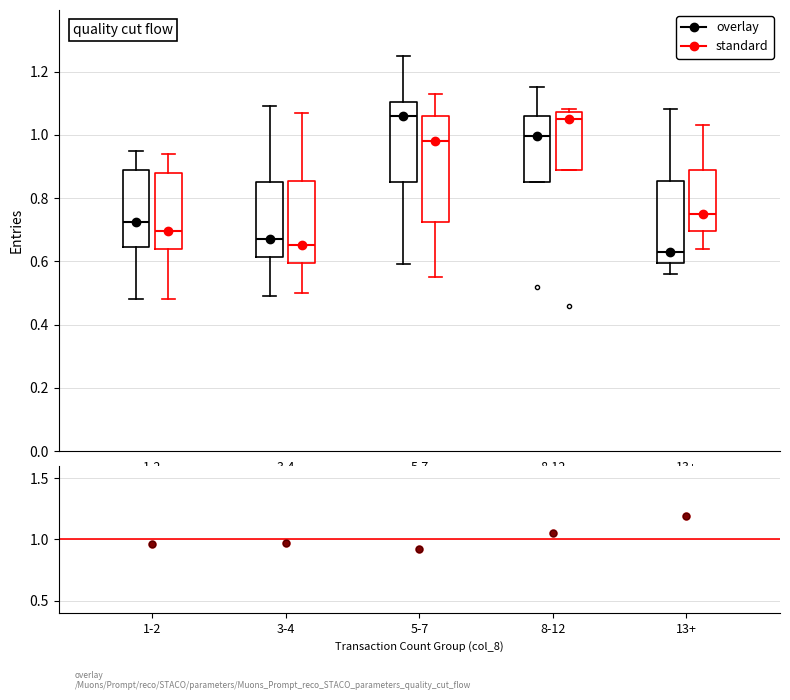

Which box has the lowest median line?

13+ (overlay)